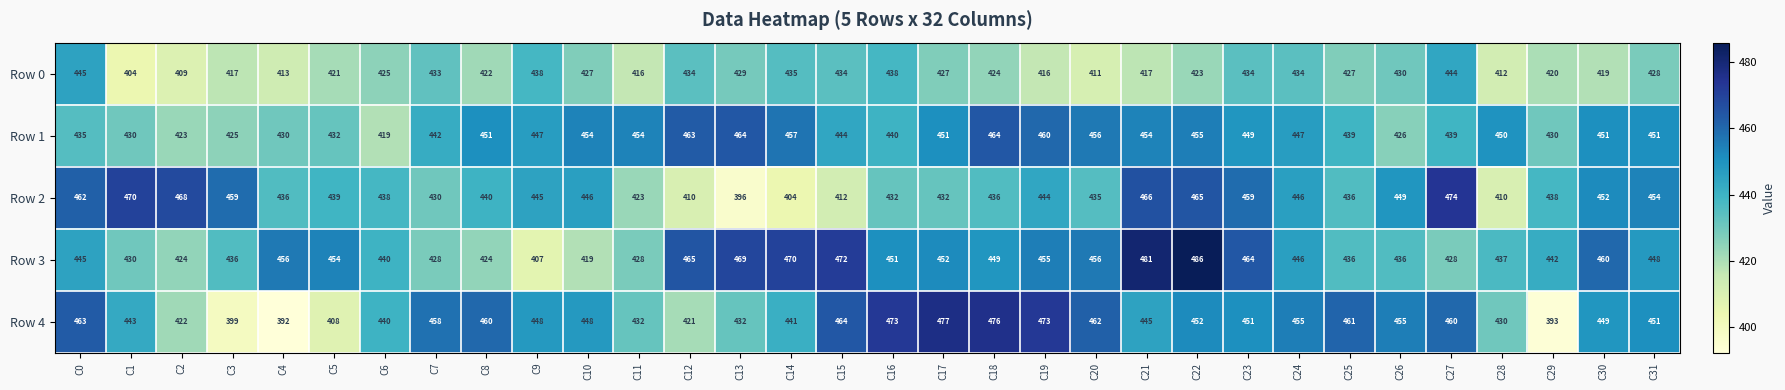

At C5, list the series in order from largest to smallest.

Row 3, Row 2, Row 1, Row 0, Row 4